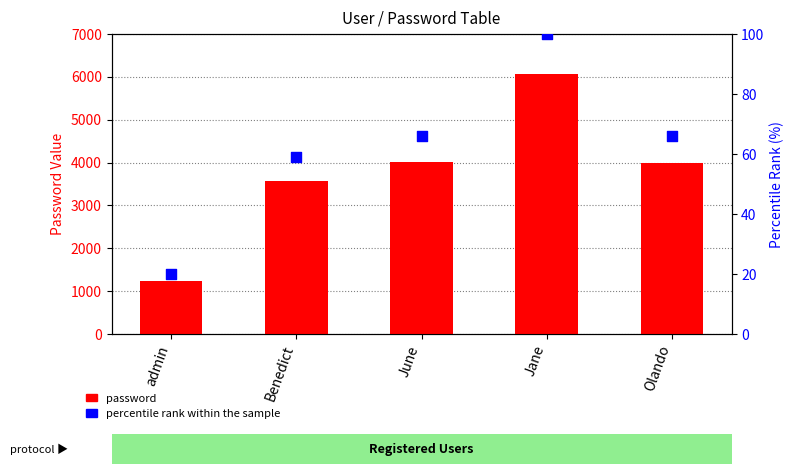

Which series reaches the minimum Y coordinate?

percentile rank within the sample